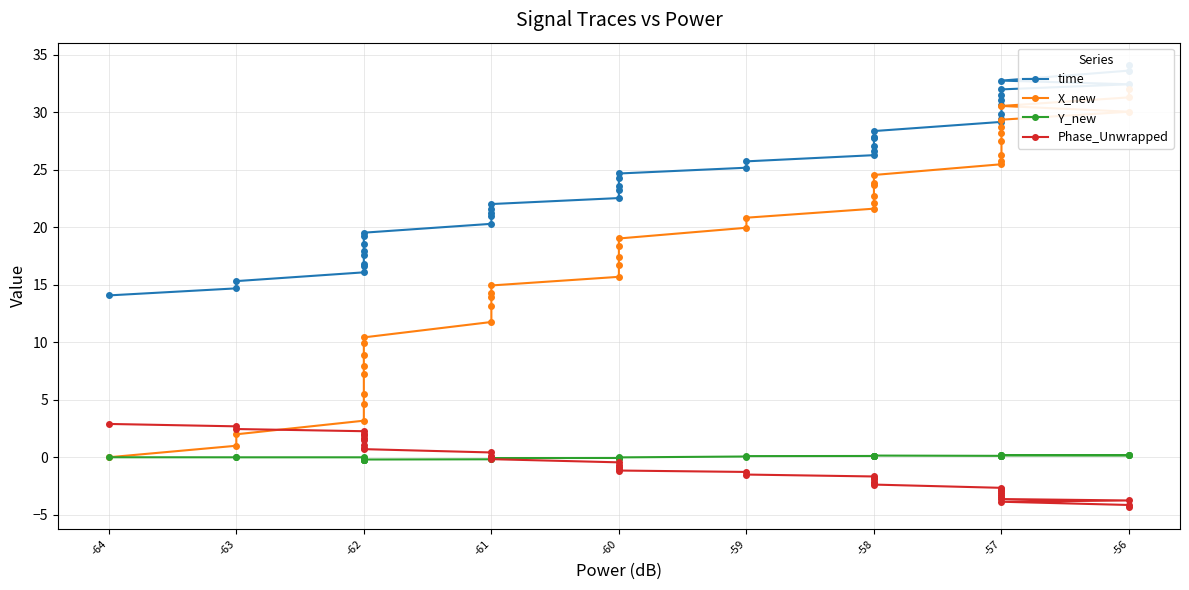

How many interior local valleys does the Y_new series have?

4